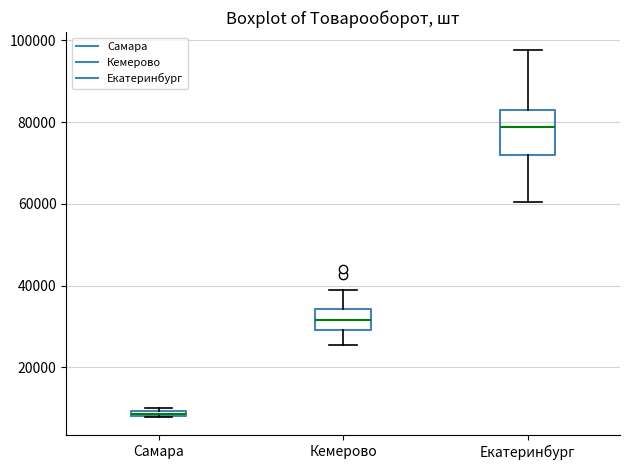

Where does the median line of the box for Кемерово sit on the y-axis? The values are not printed on the chart, so give them approximately, as read against the axis.

32000